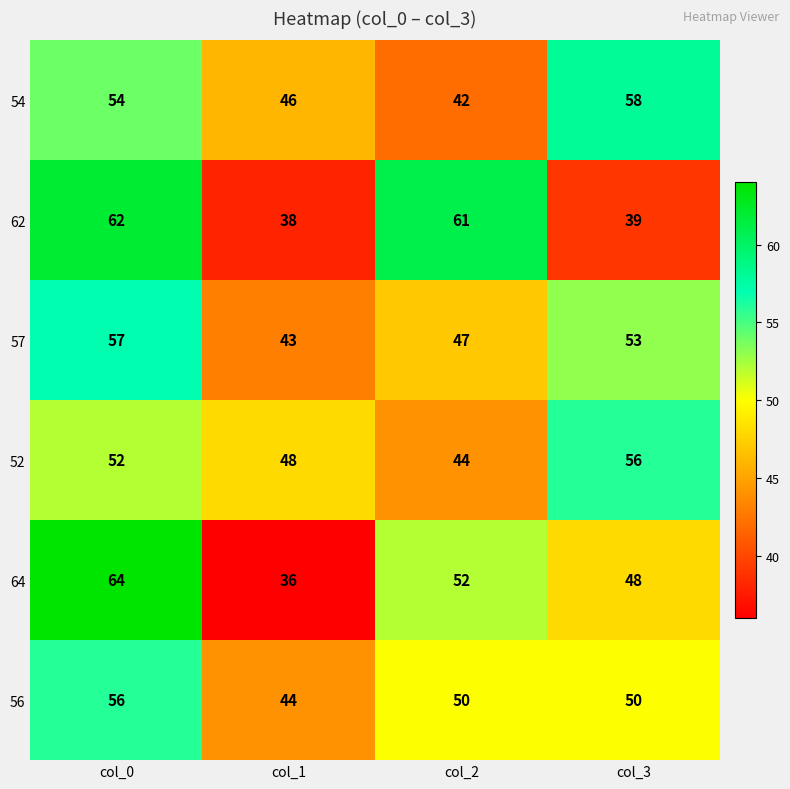

Is it true that 62 equals 38 at col_1?

True